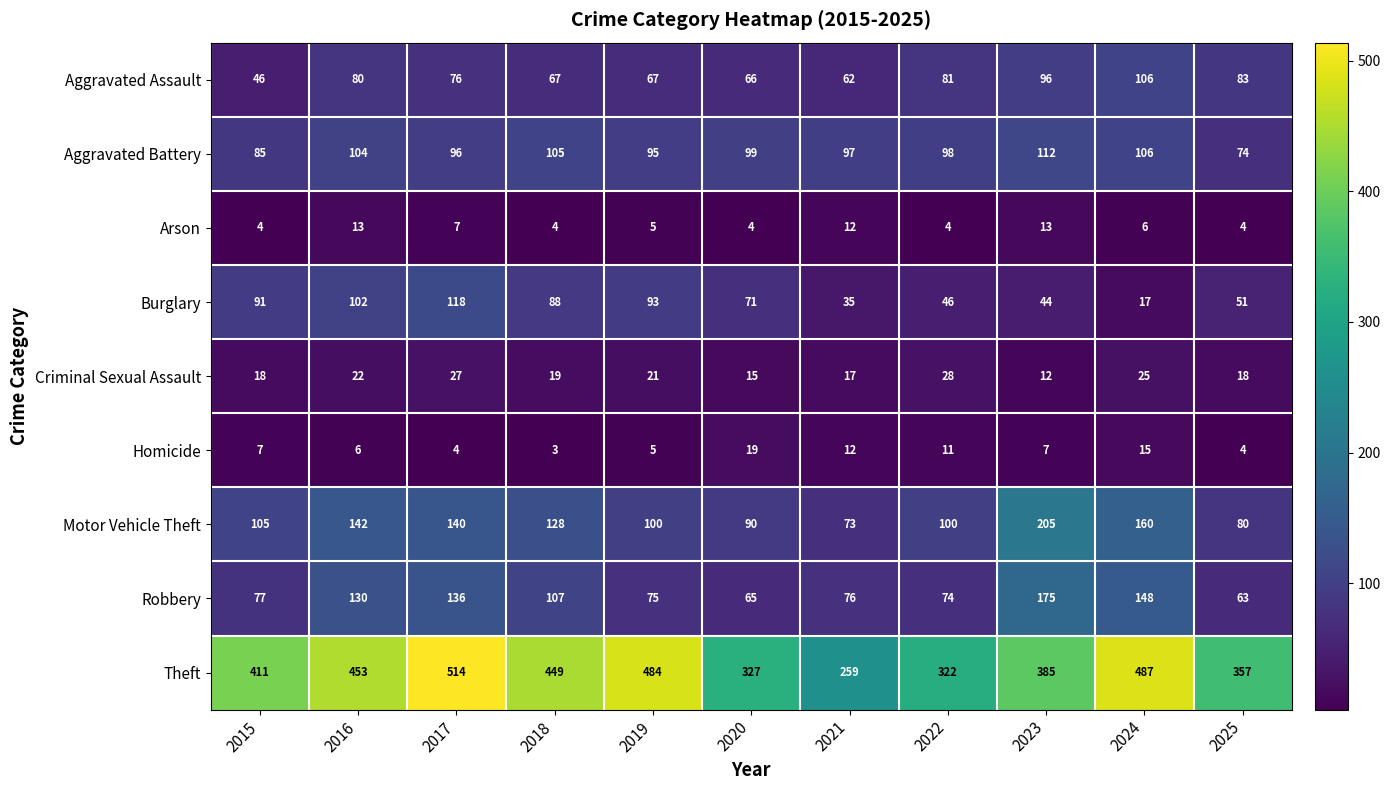

Which series has the largest total across all categories?

Theft